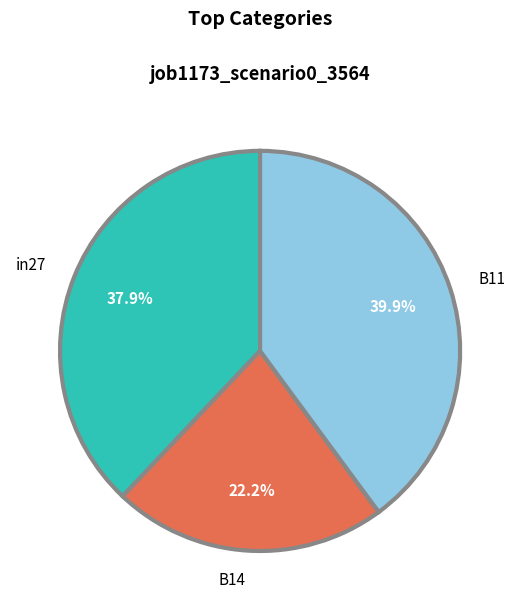

To the nearest percent, what percentage of the pie is B11?

40%